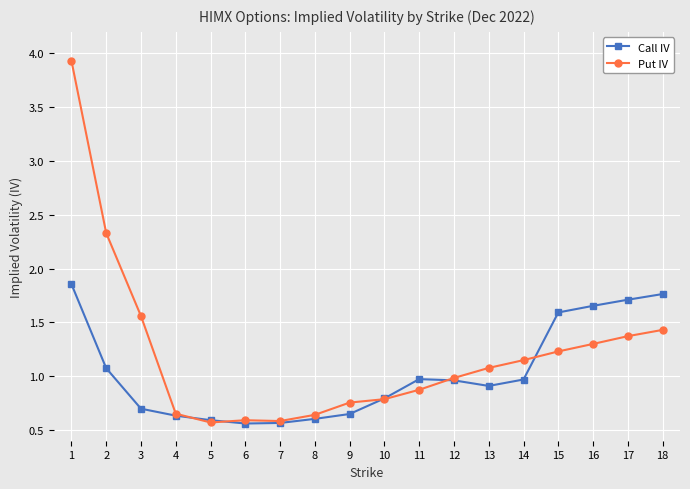

What is the difference between the Put IV values at 14 and 15?

0.1